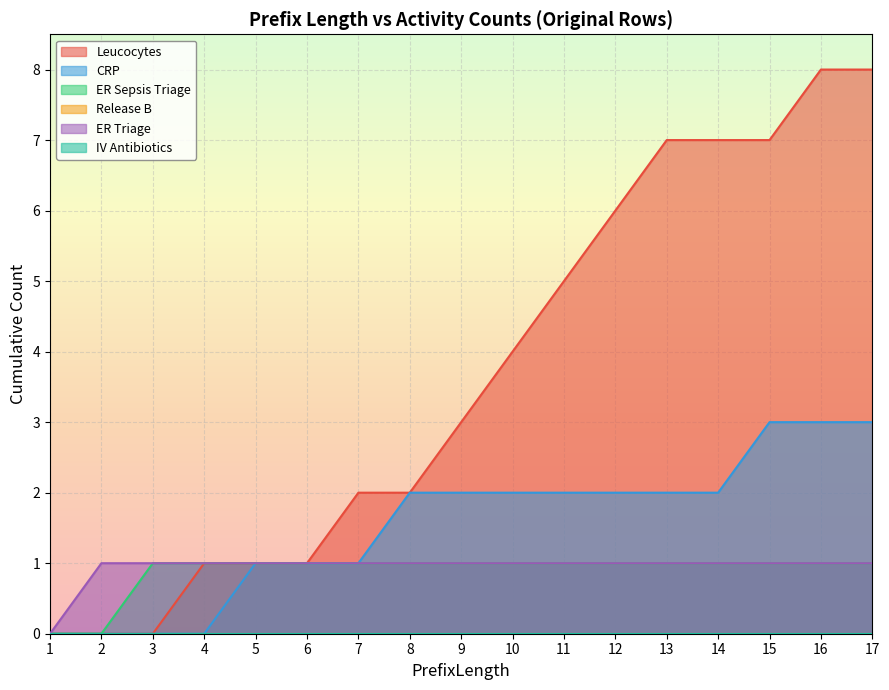

How many values in ER Sepsis Triage are above zero?

15